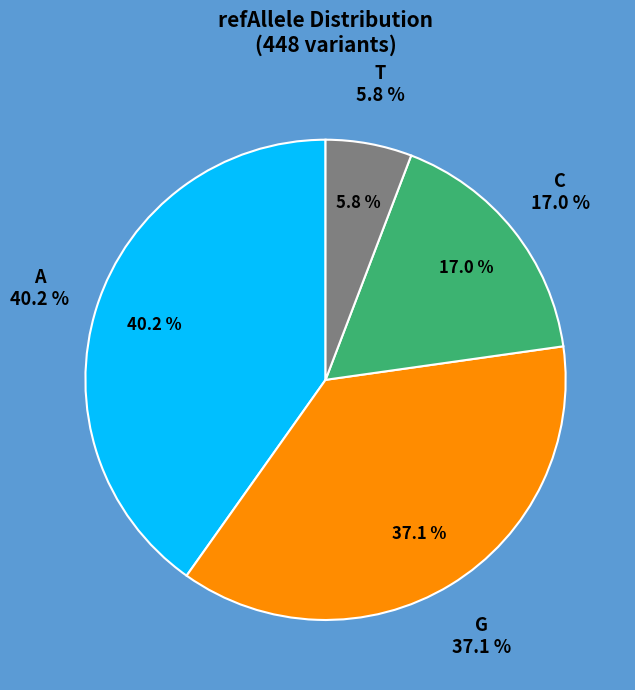

Which slice is the smallest?

T